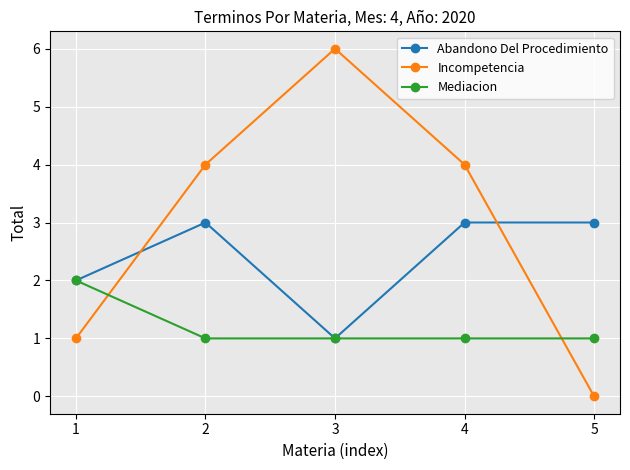

How many data points does each series have?

5